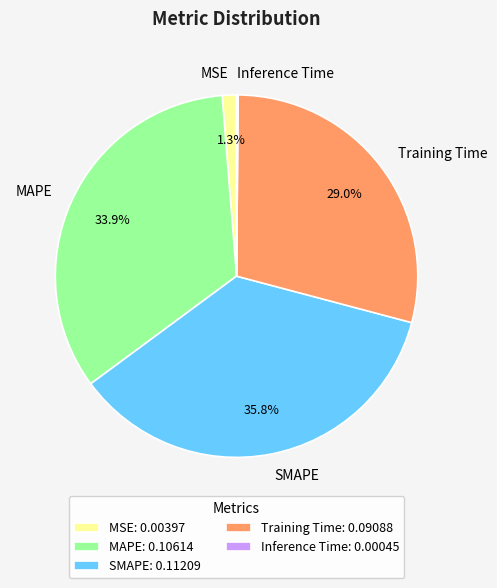

The MAPE slice represents 34% of the pie. True or false?

True